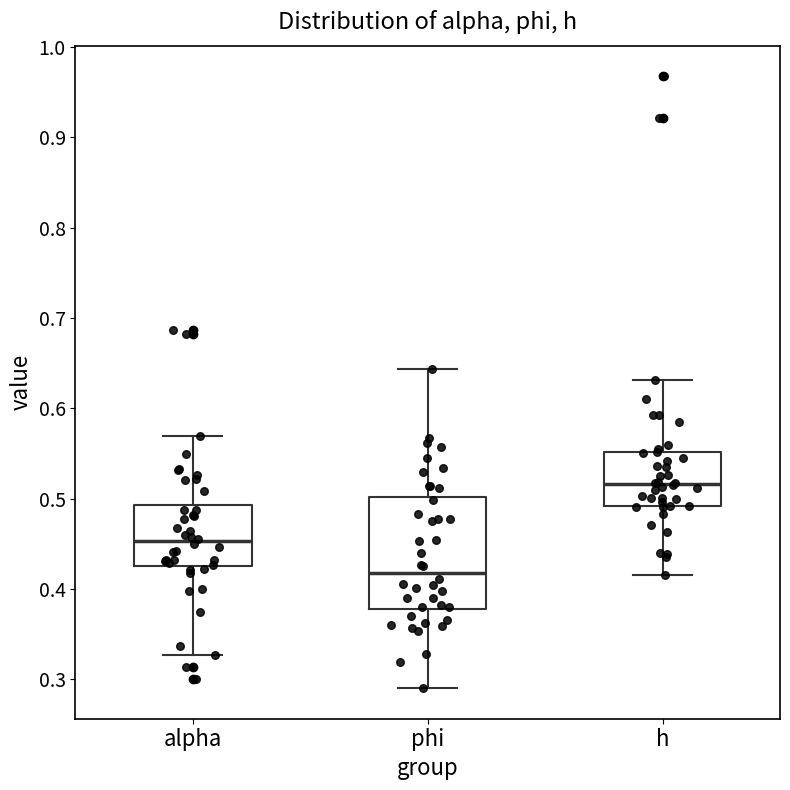

Which box is the tallest, from its lower edge to its upper edge?

phi